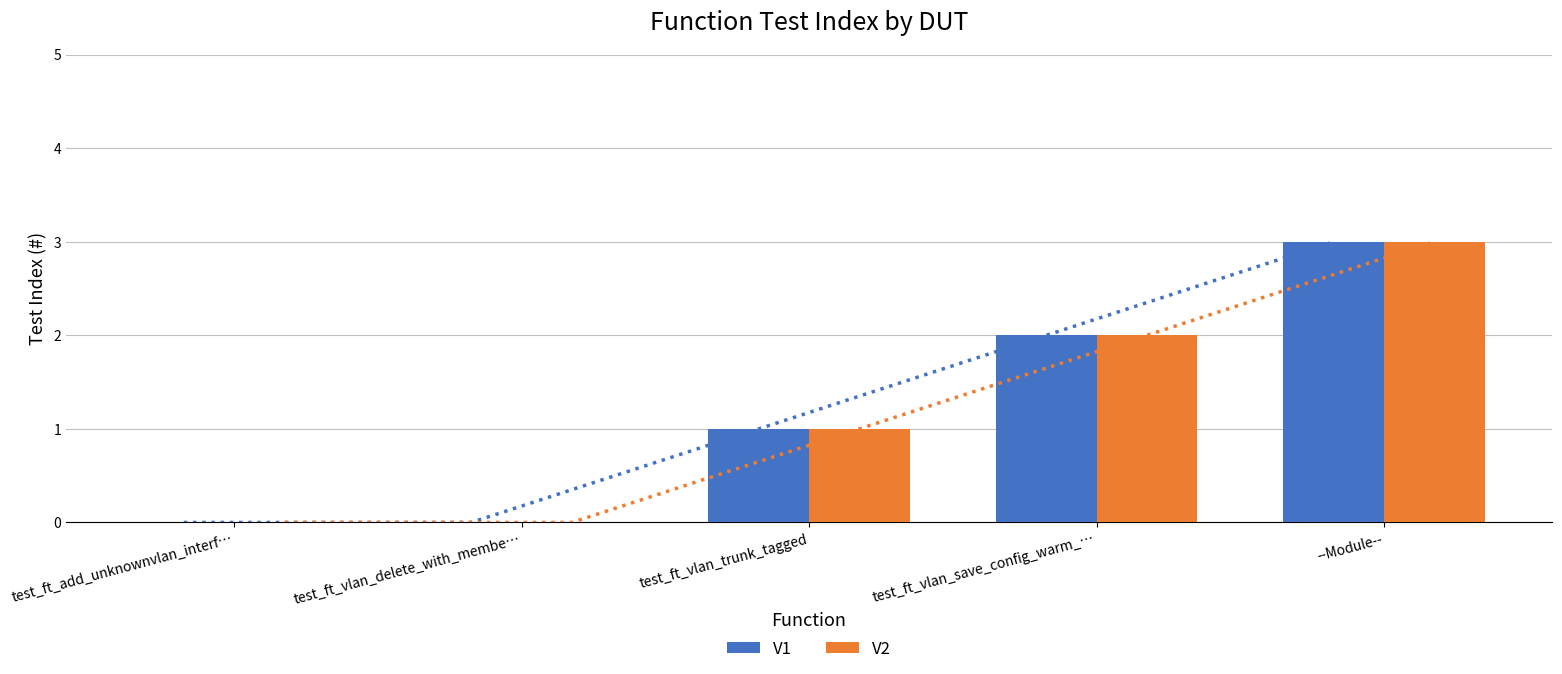

At which category is the sum across all series the highest?

--Module--